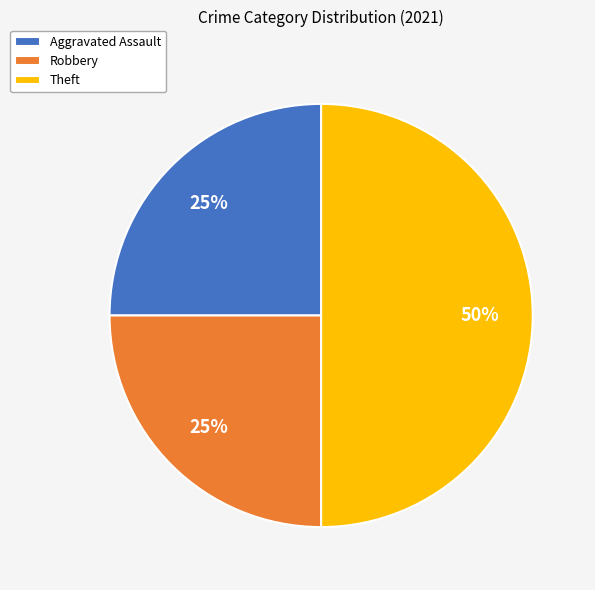

Combined, do Theft and Aggravated Assault account for over 50%?

Yes